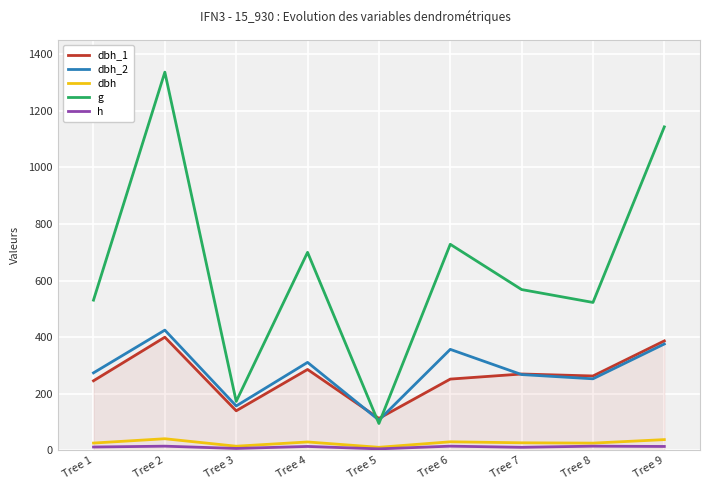

True or false: dbh_1 and h cross at least once.

False